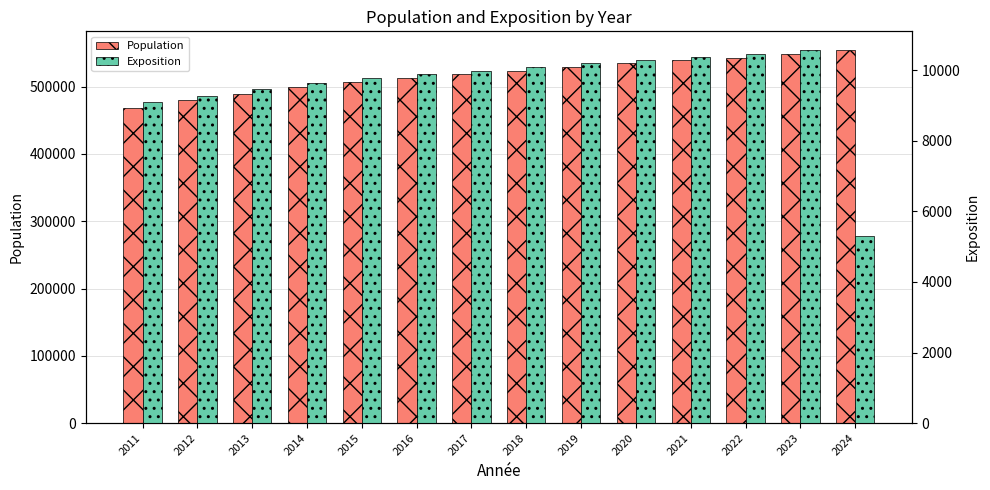

At which label does Population reach its minimum?

2011